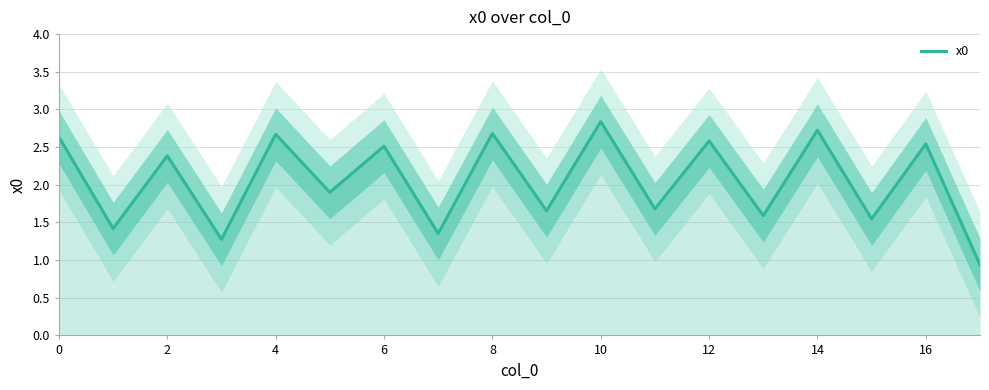

What is the difference between the maximum and minimum values?

1.9